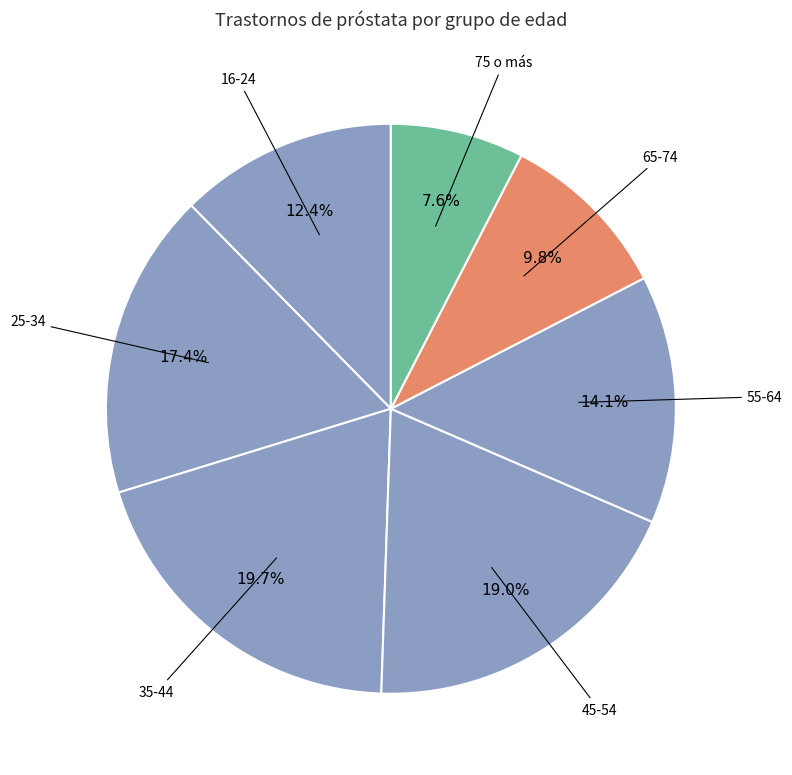

Between 55-64 and 35-44, which is larger?

35-44